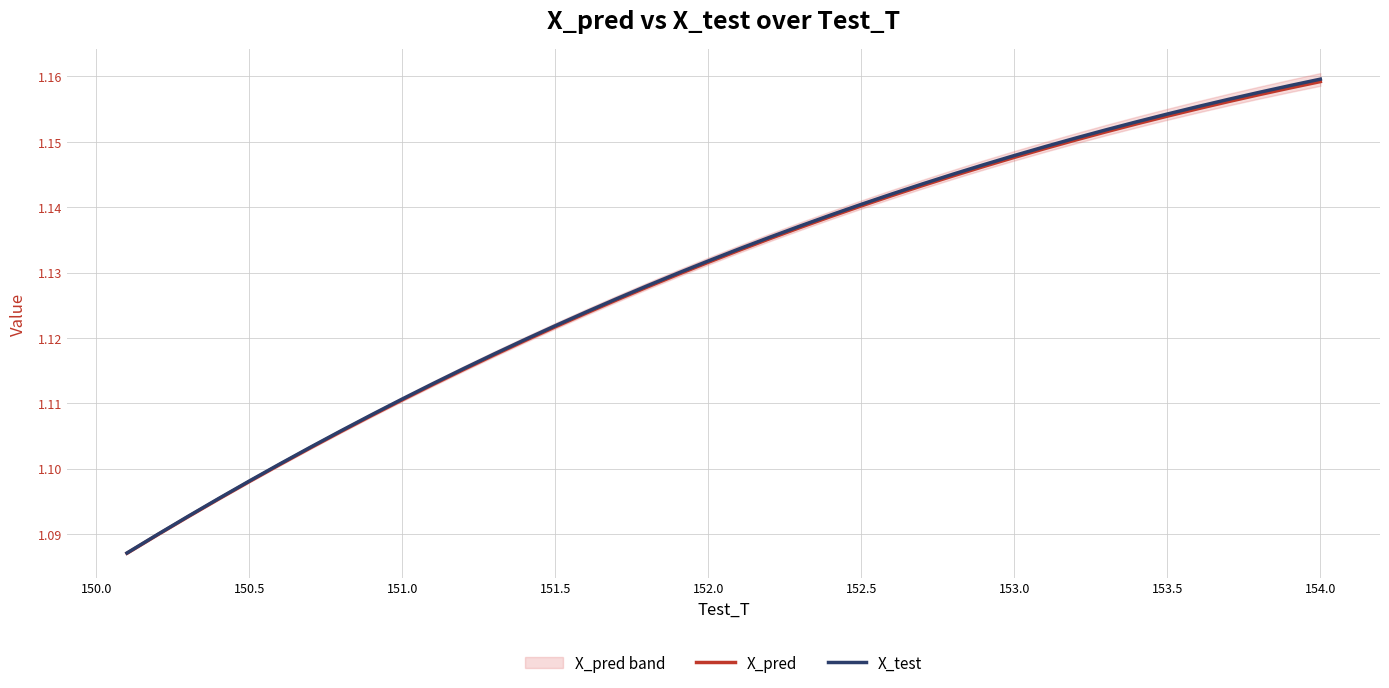

Reading right to left, what are all the values shown in this chart?

X_pred: 1.2	1.2	1.2	1.2	1.2	1.2	1.2	1.2	1.2	1.1	1.1	1.1	1.1	1.1	1.1	1.1	1.1	1.1	1.1	1.1	1.1	1.1	1.1	1.1	1.1	1.1	1.1	1.1	1.1	1.1	1.1	1.1	1.1	1.1	1.1	1.1	1.1	1.1	1.1	1.1
X_test: 1.2	1.2	1.2	1.2	1.2	1.2	1.2	1.2	1.2	1.1	1.1	1.1	1.1	1.1	1.1	1.1	1.1	1.1	1.1	1.1	1.1	1.1	1.1	1.1	1.1	1.1	1.1	1.1	1.1	1.1	1.1	1.1	1.1	1.1	1.1	1.1	1.1	1.1	1.1	1.1